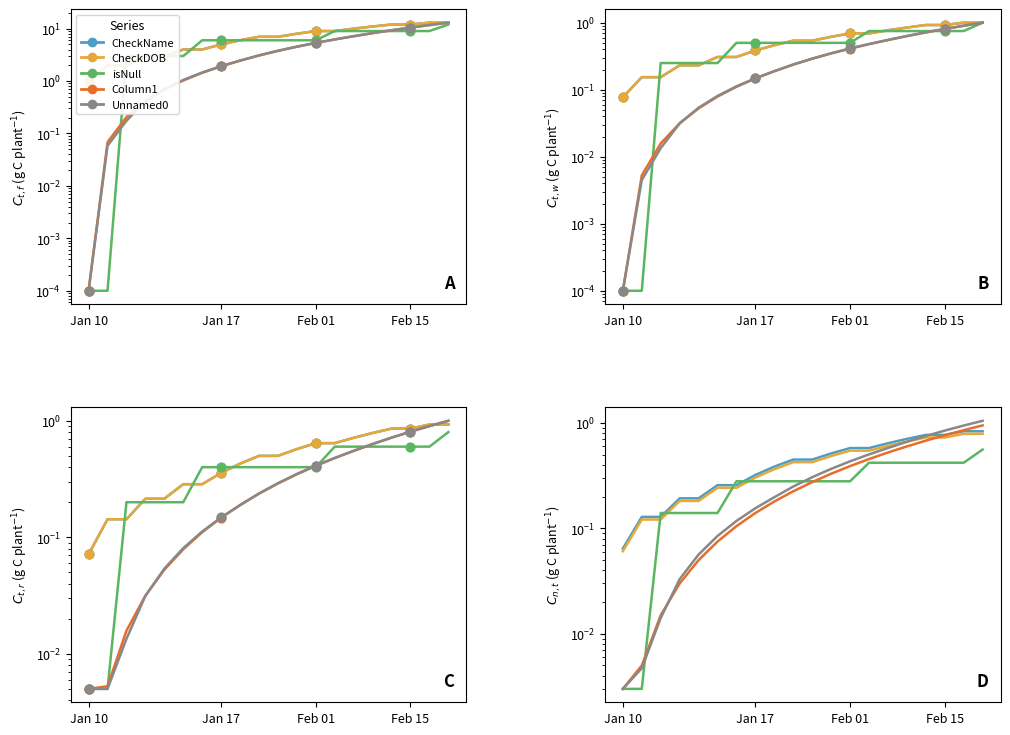

At how many categories does at least one series exceed 0?

20